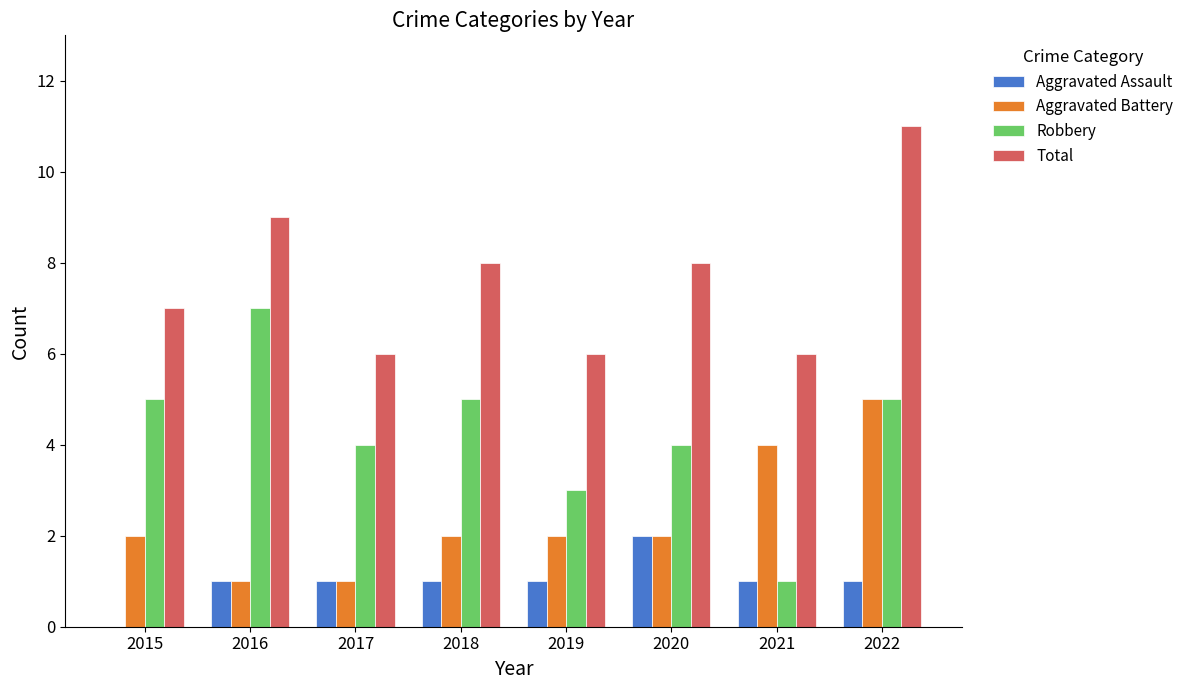

Which category has the highest value in the Robbery series?

2016